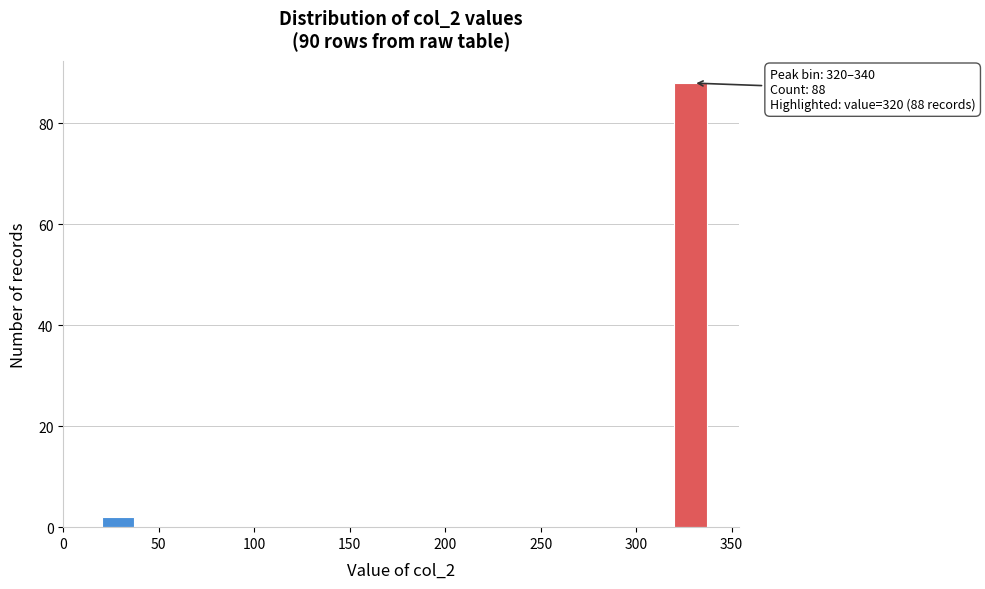

Over which range of the x-axis is the bar tallest?

320 to 340